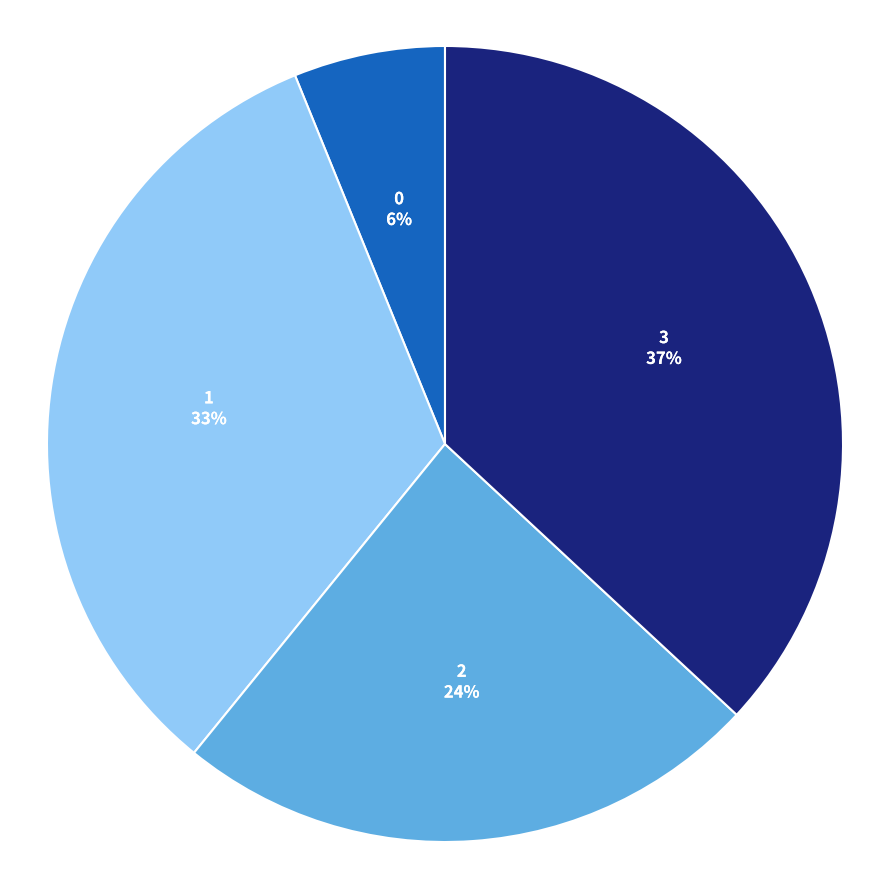

Approximately how many times larger is the value at 3 compared to 1?

1.1